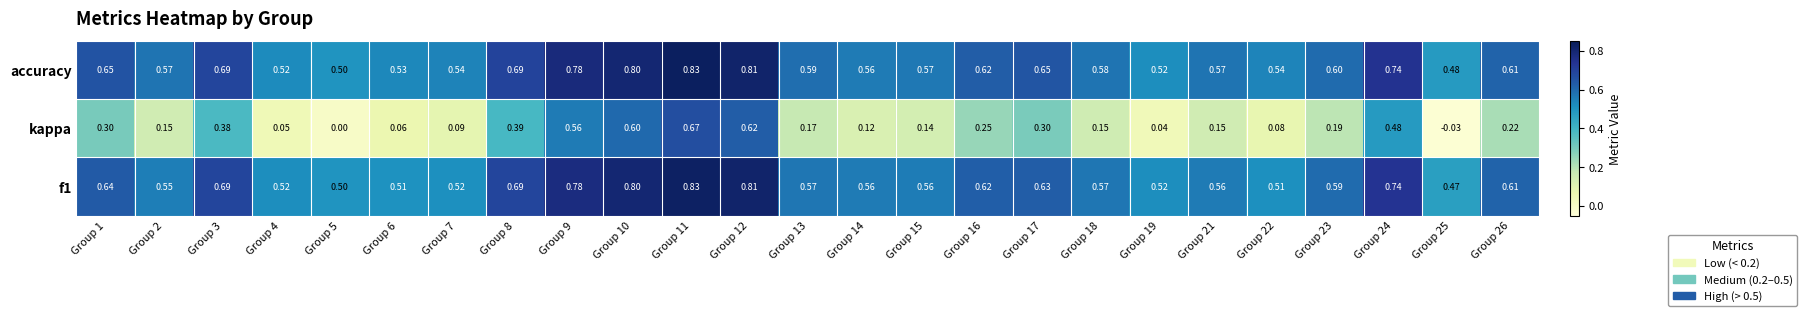

Which series has the largest total across all categories?

accuracy